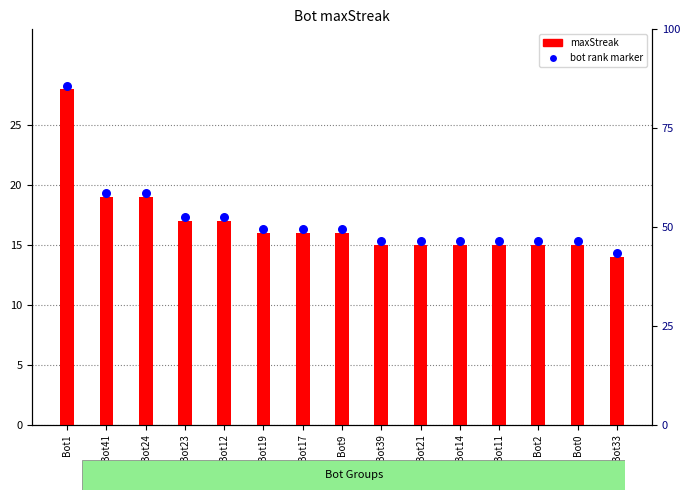

Which series has the largest total across all categories?

bot rank marker